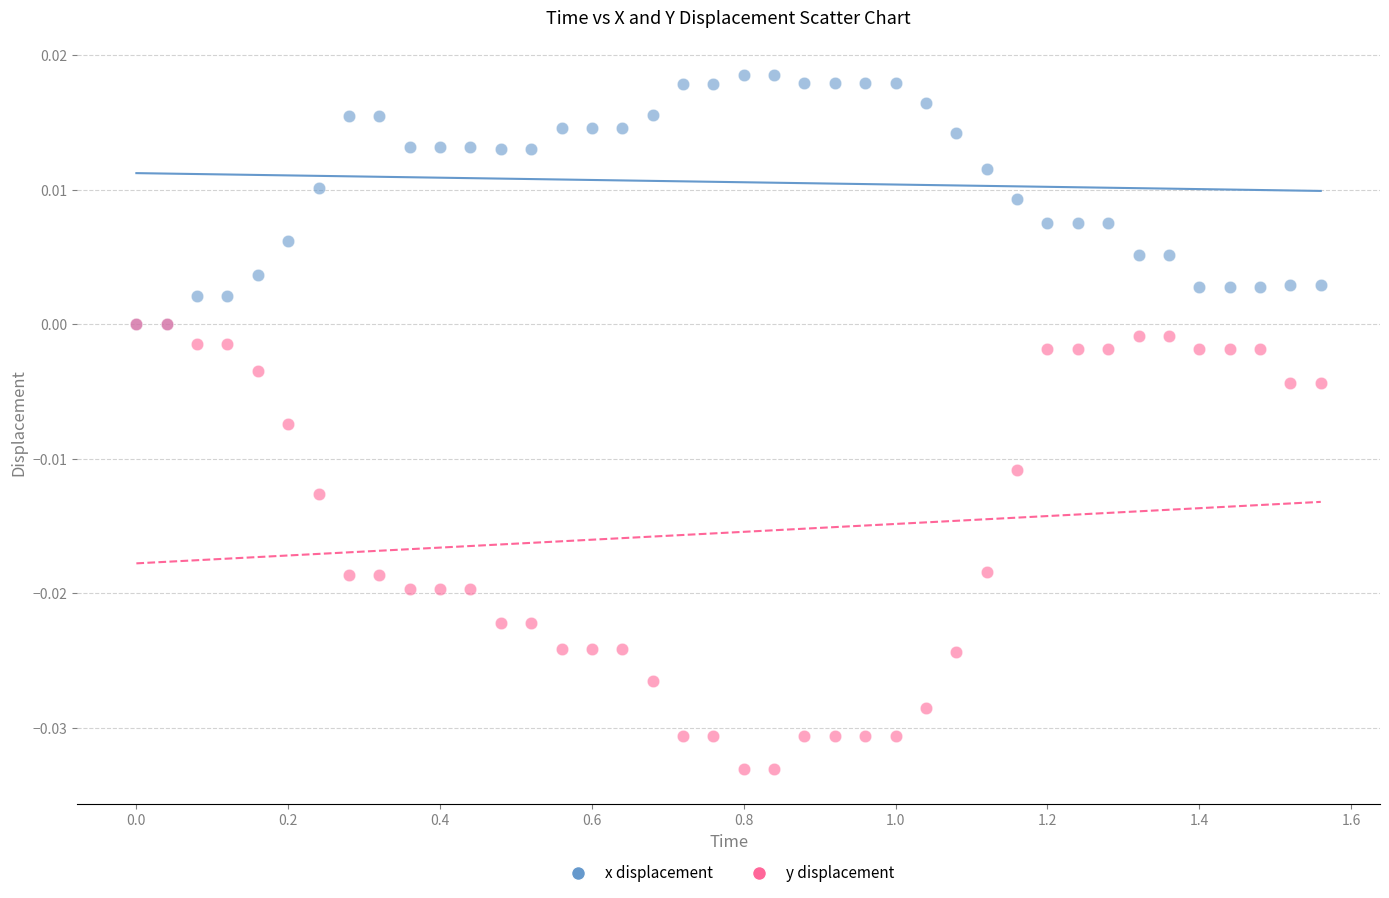

What are all the series names shown in the legend?

x displacement, y displacement